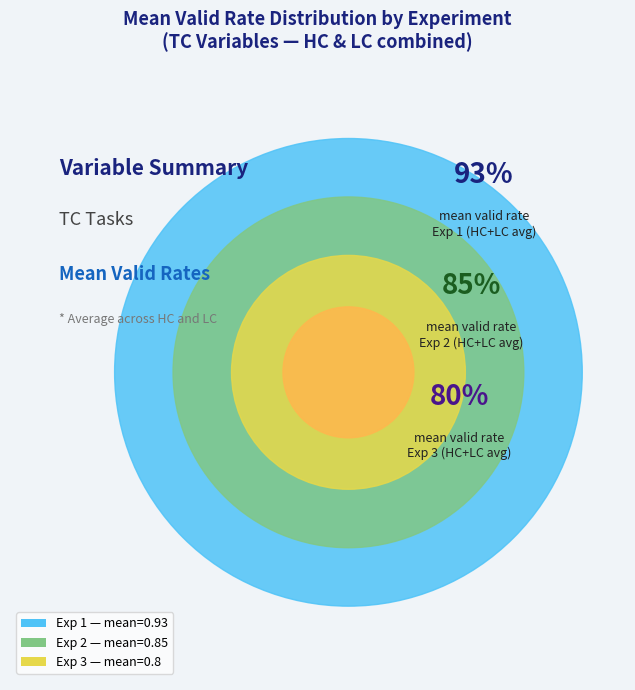

Is it true that Exp 2 is 44% of the pie?

False